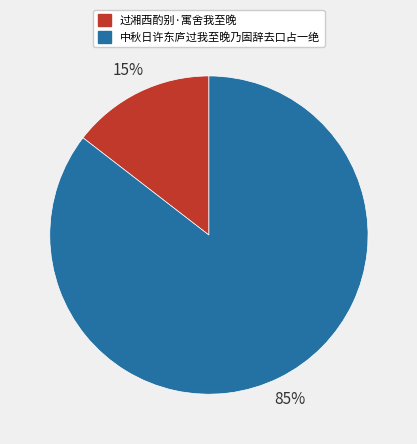

To the nearest percent, what is the combined percentage of 中秋日许东庐过我至晚乃固辞去口占一绝 and 过湘西酌别·寓舍我至晚?

100%